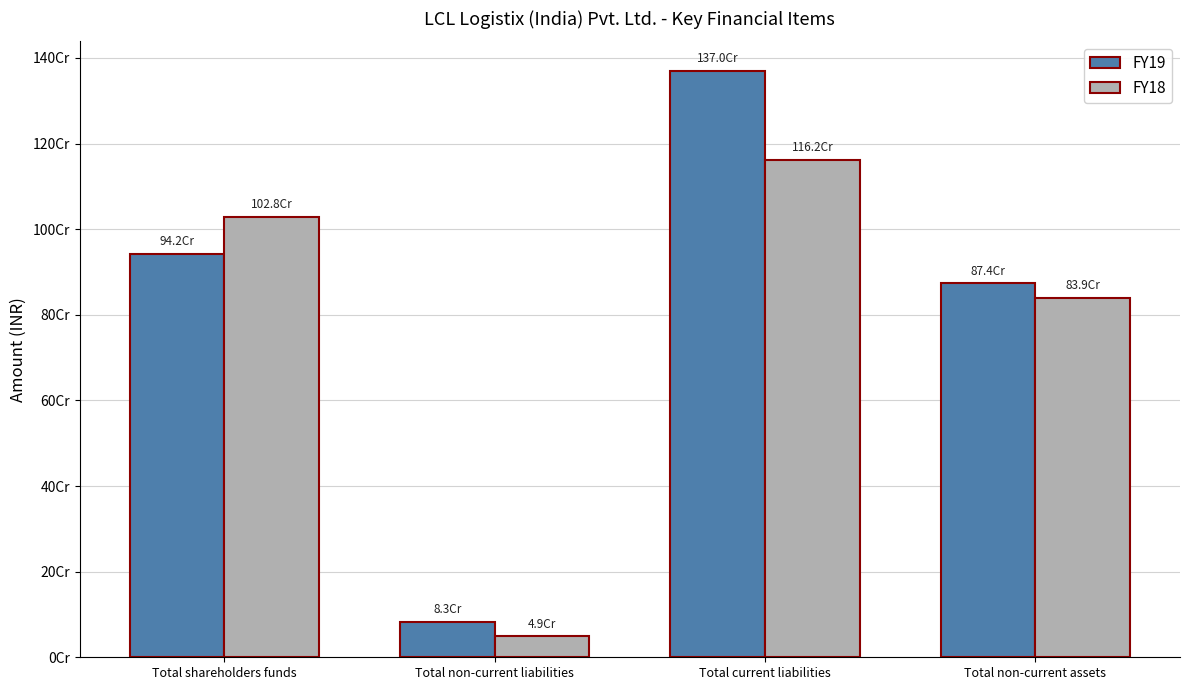

Which category has the lowest value in the FY18 series?

Total non-current liabilities